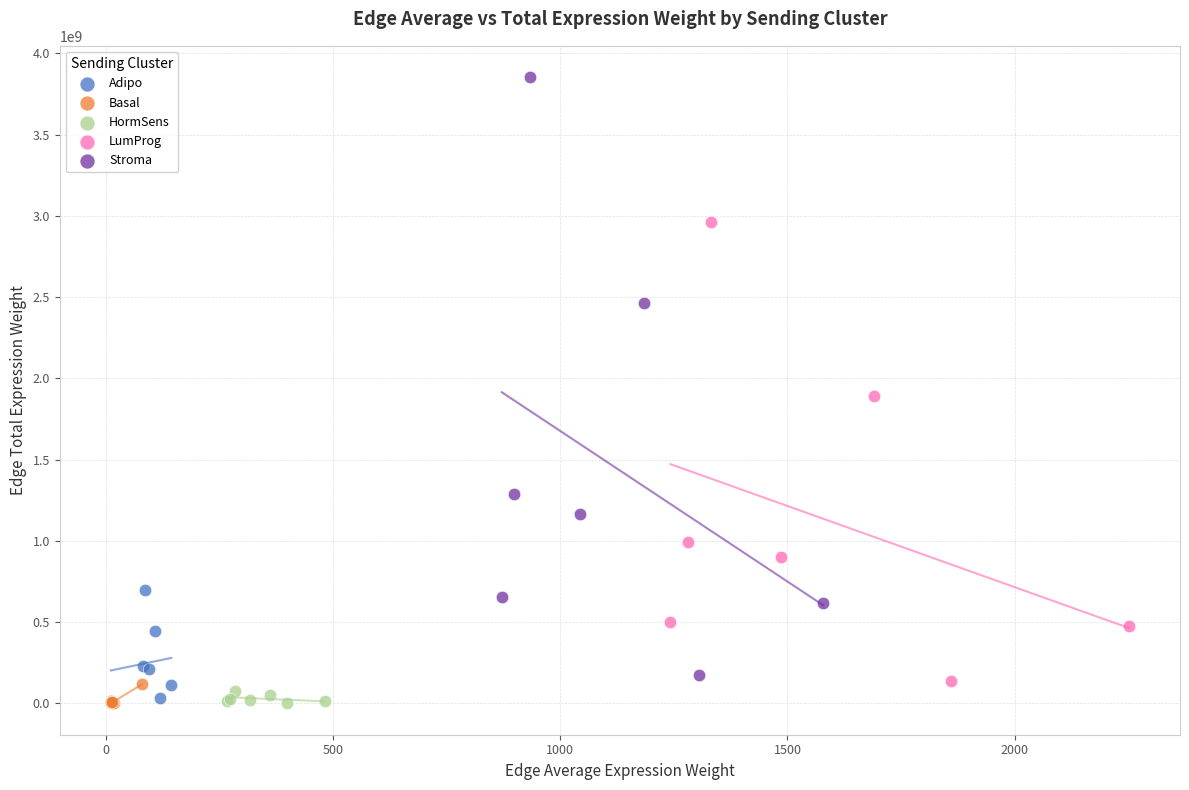

Which series has the largest Y range (max minus min)?

Stroma